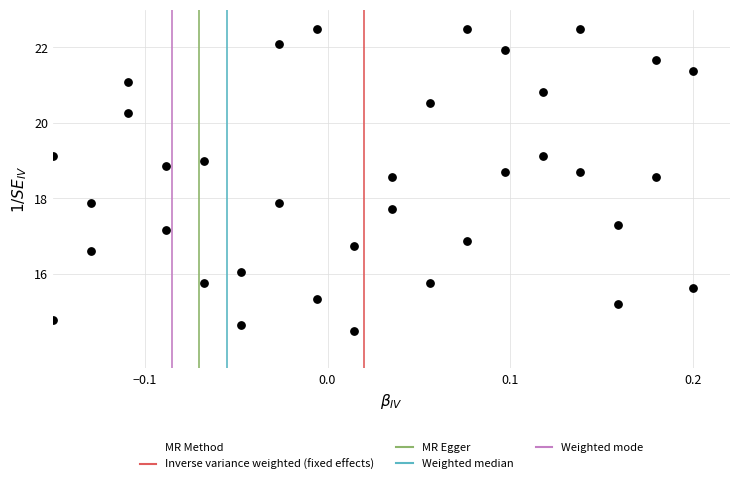

How many data points are displayed?

36